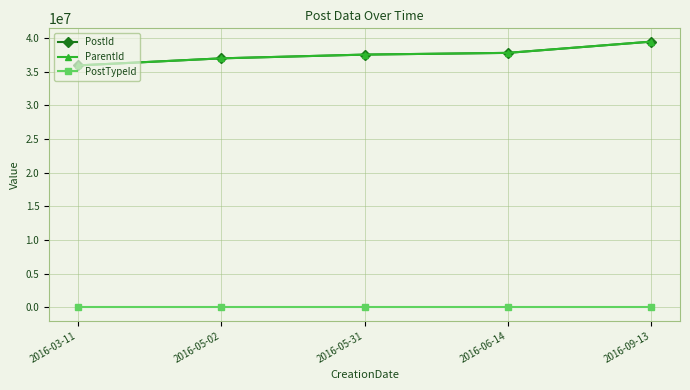

The value of PostId at 2016-03-11 is 60047700. True or false?

False